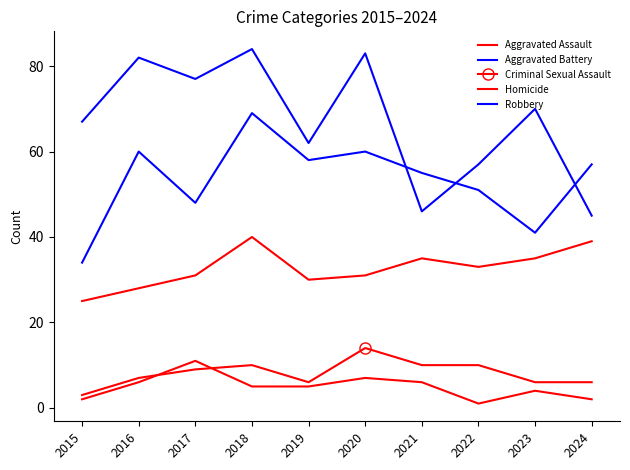

What is the lowest value of the Aggravated Battery series?

34